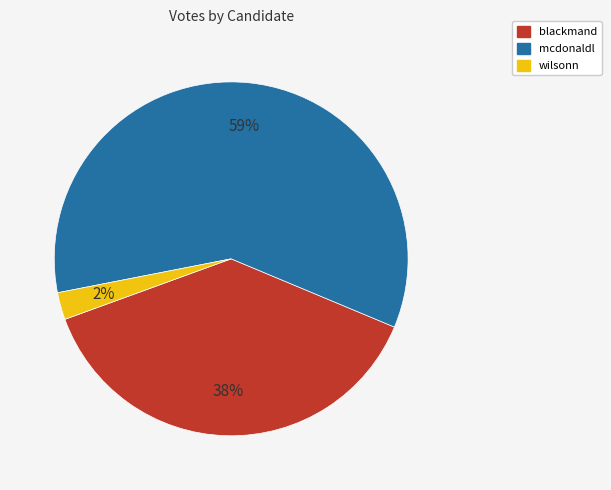

What percentage is the blackmand slice, to the nearest percent?

38%